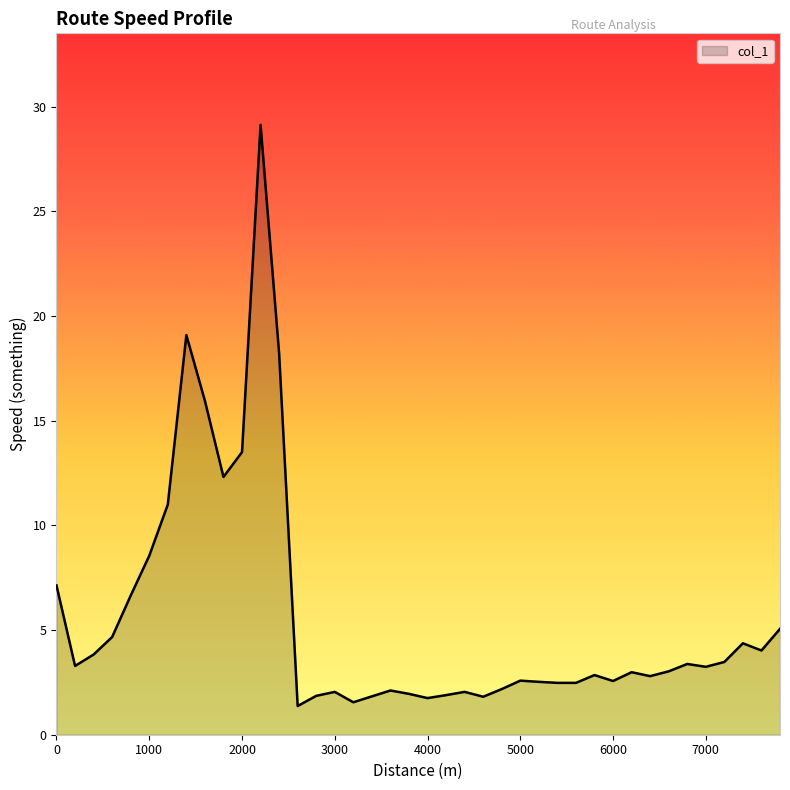

What is the sum of all values?

223.6